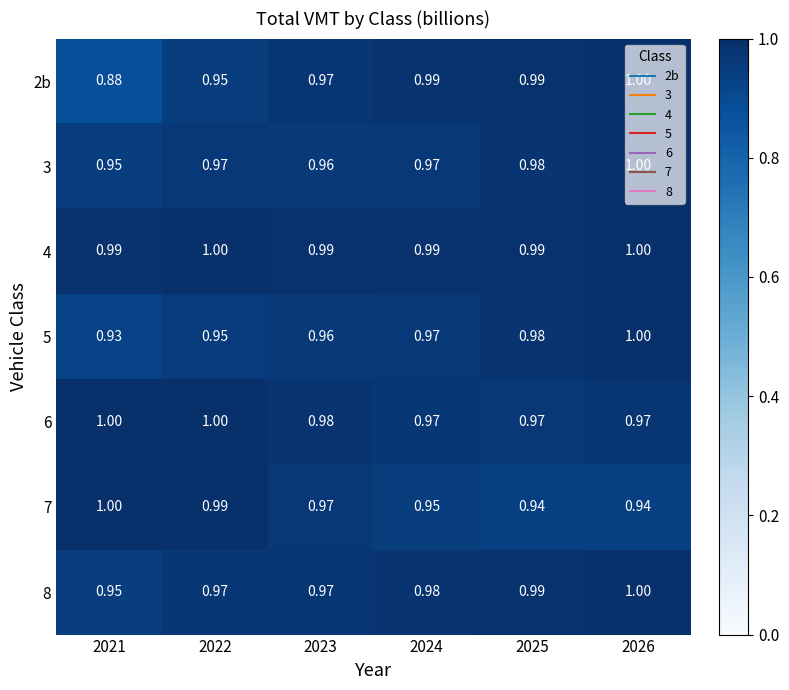

Is the value of 5 at 2021 greater than the value of 2b at 2024?

No